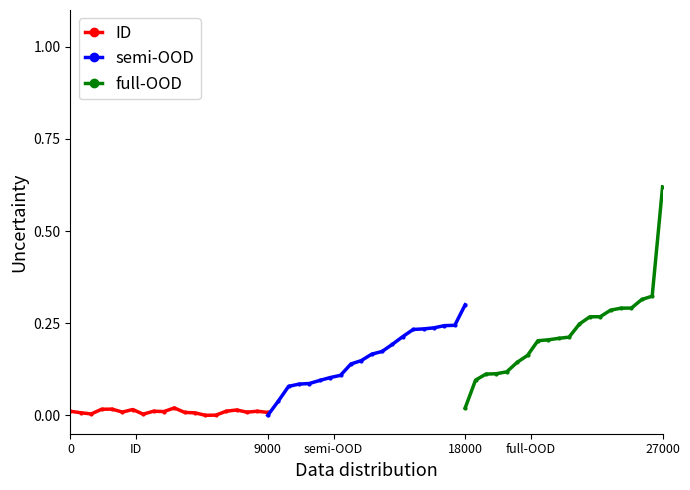

True or false: full-OOD has more than 0 interior local peaks.

False